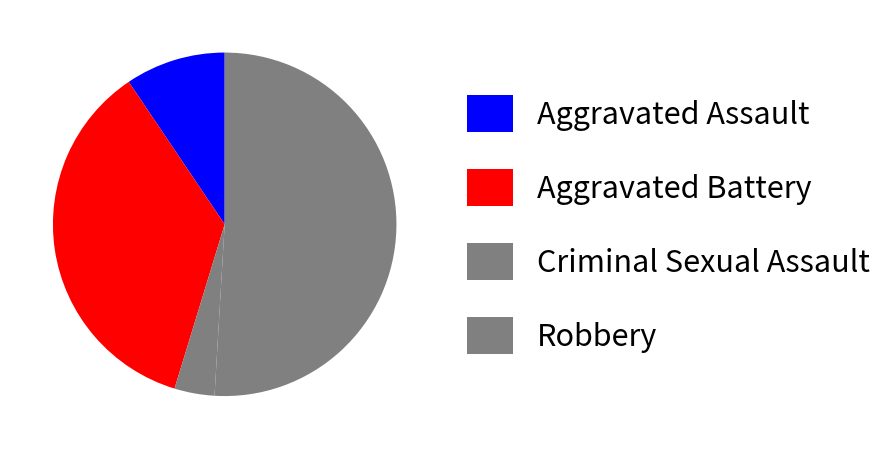

How many segments does this pie chart have?

4